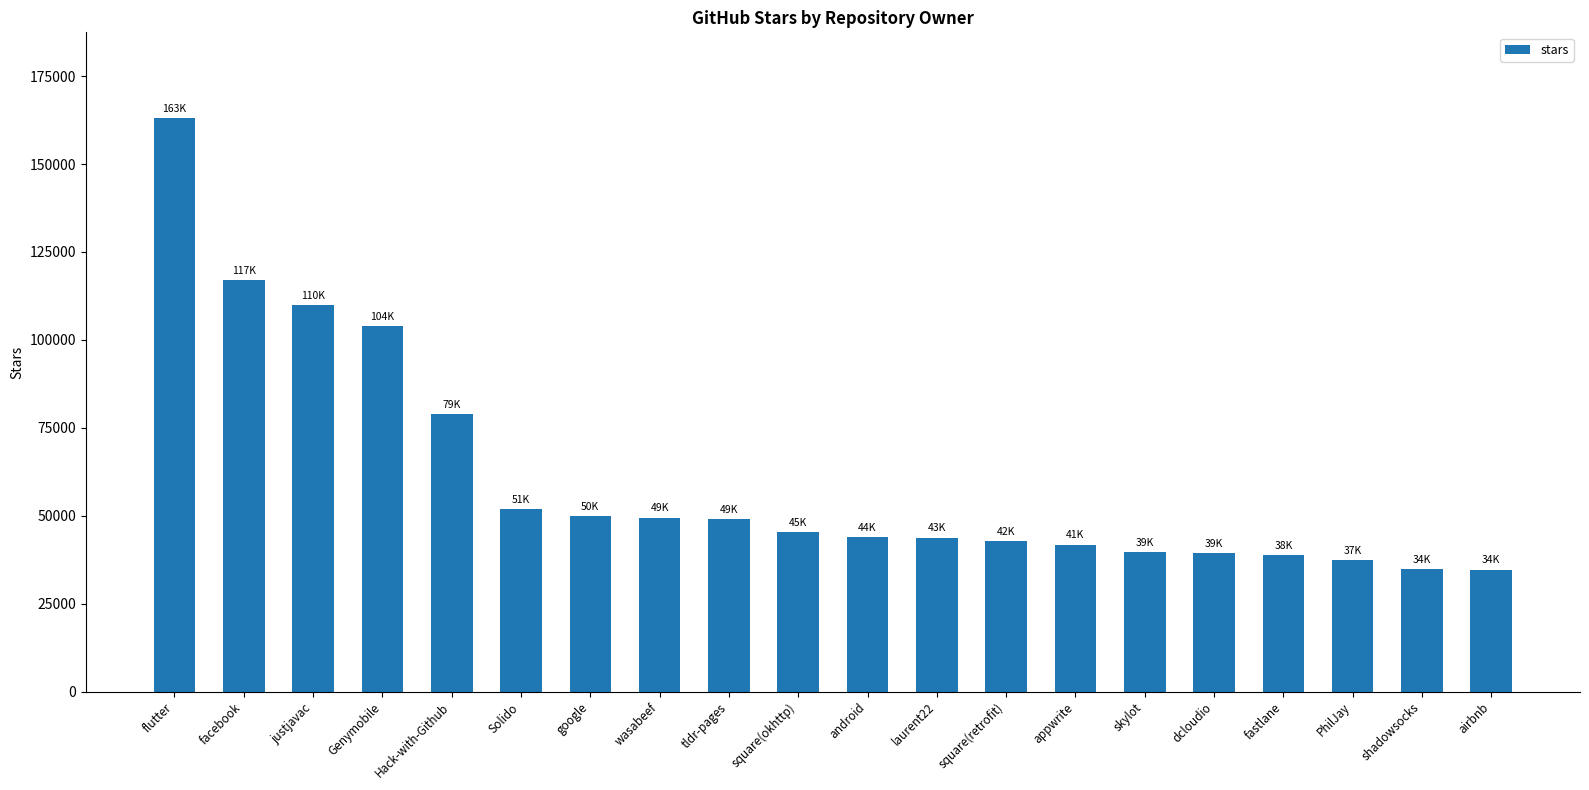

What position from the left is PhilJay?

18